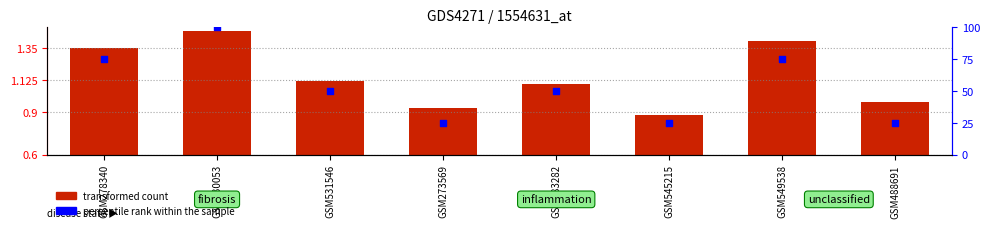

At which category is the sum across all series the highest?

GSM530053